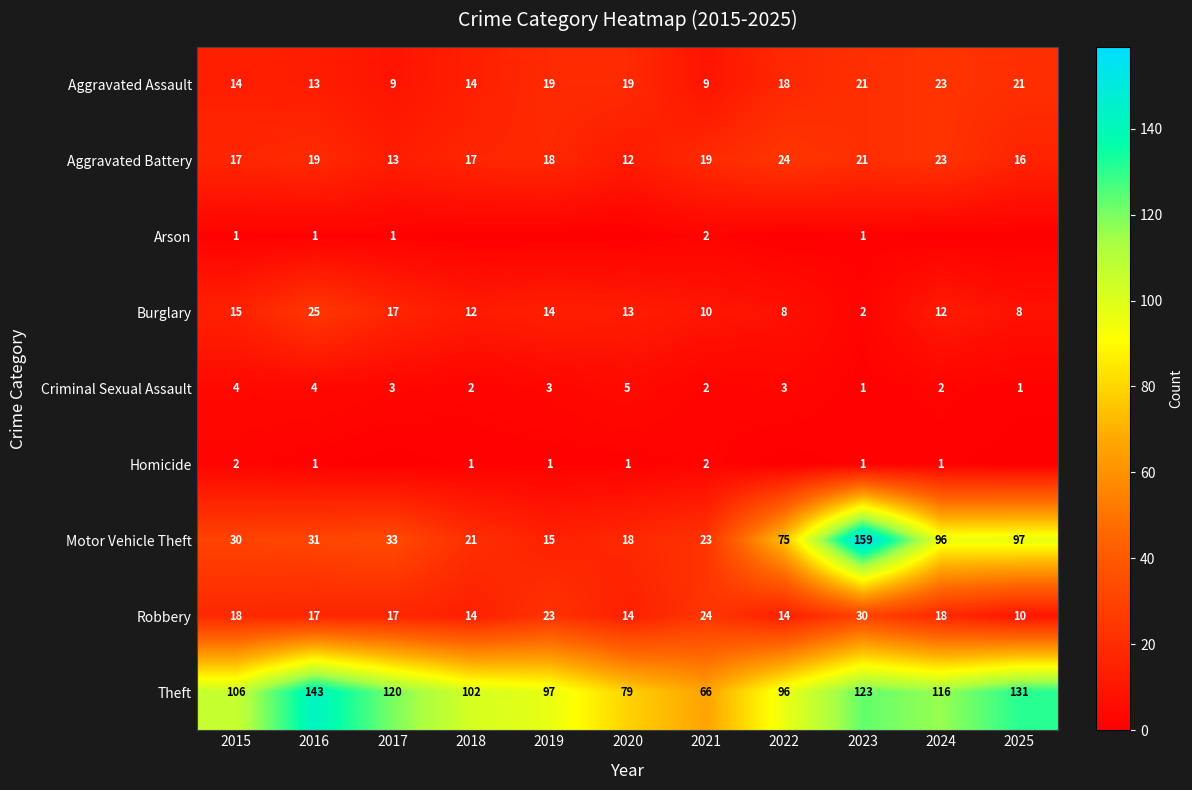

The value of Aggravated Assault at 2021 is 4. True or false?

False